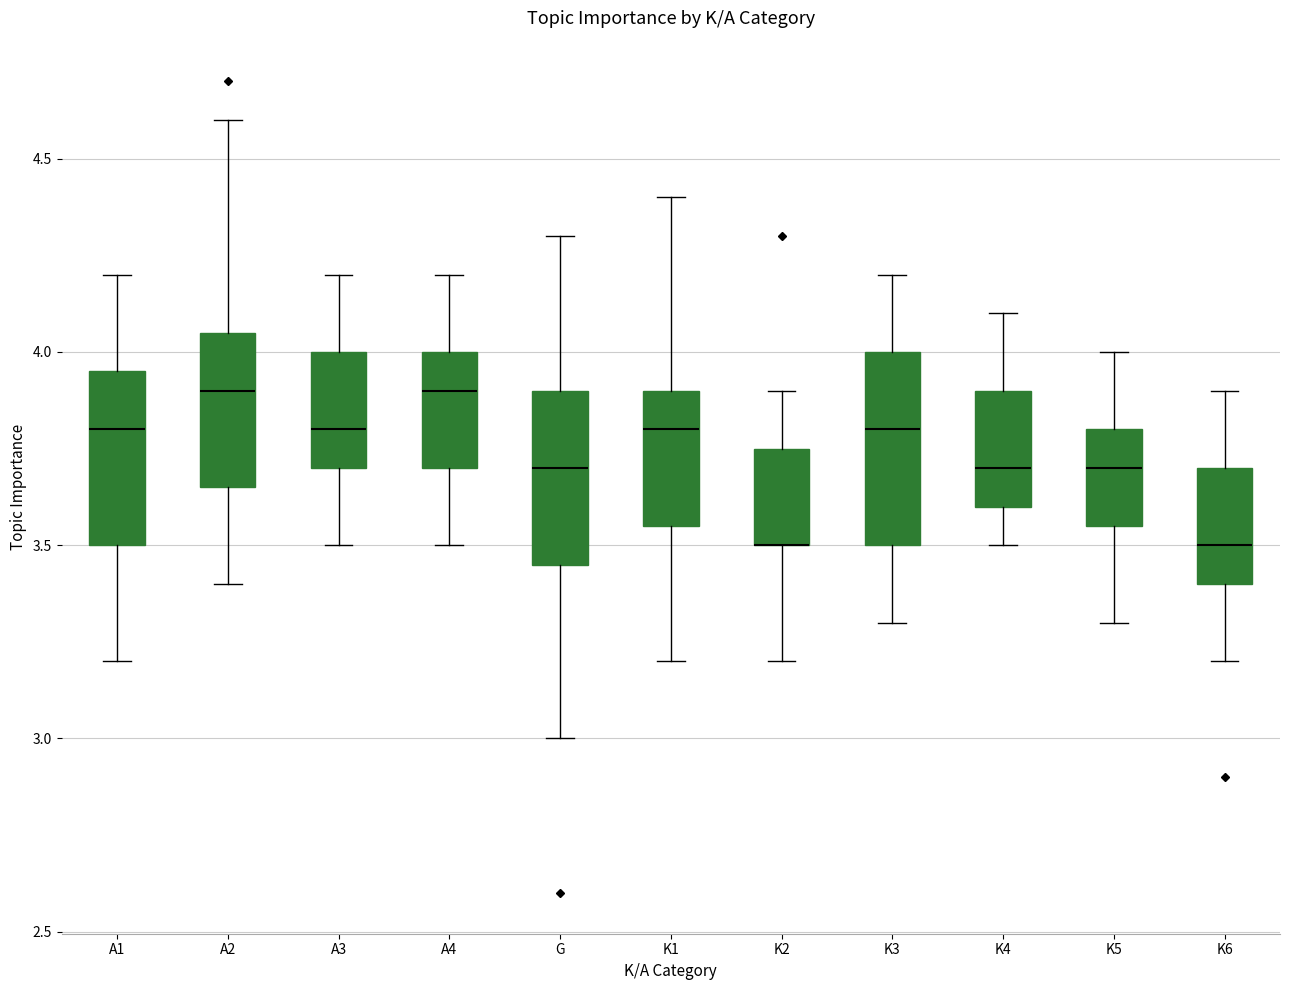

Where is the lower edge of the box for K4 on the y-axis? The values are not printed on the chart, so give them approximately, as read against the axis.

3.60